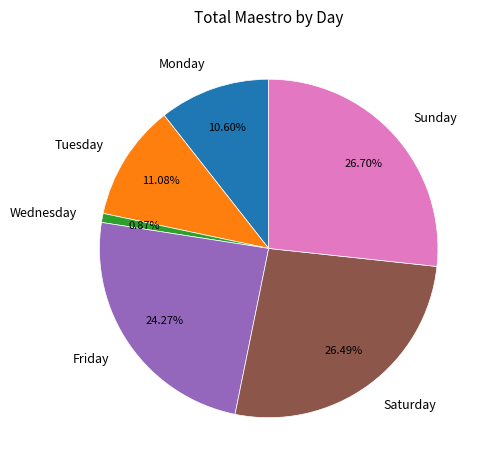

Which has a higher value, Tuesday or Sunday?

Sunday